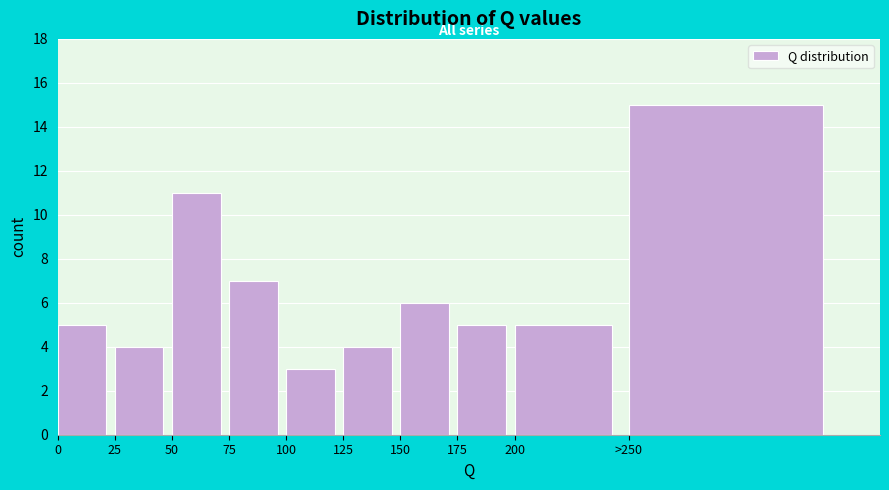

Reading right to left, extract all data points from this chart.

15	5	5	6	4	3	7	11	4	5